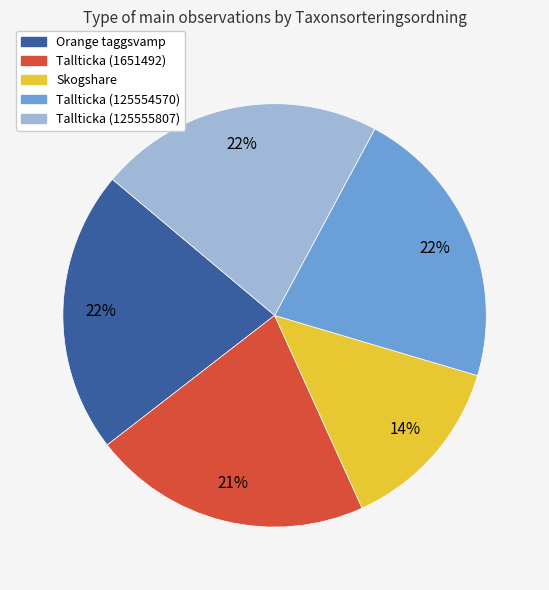

To the nearest percent, what is the difference between the largest and smallest slice percentages?

8%